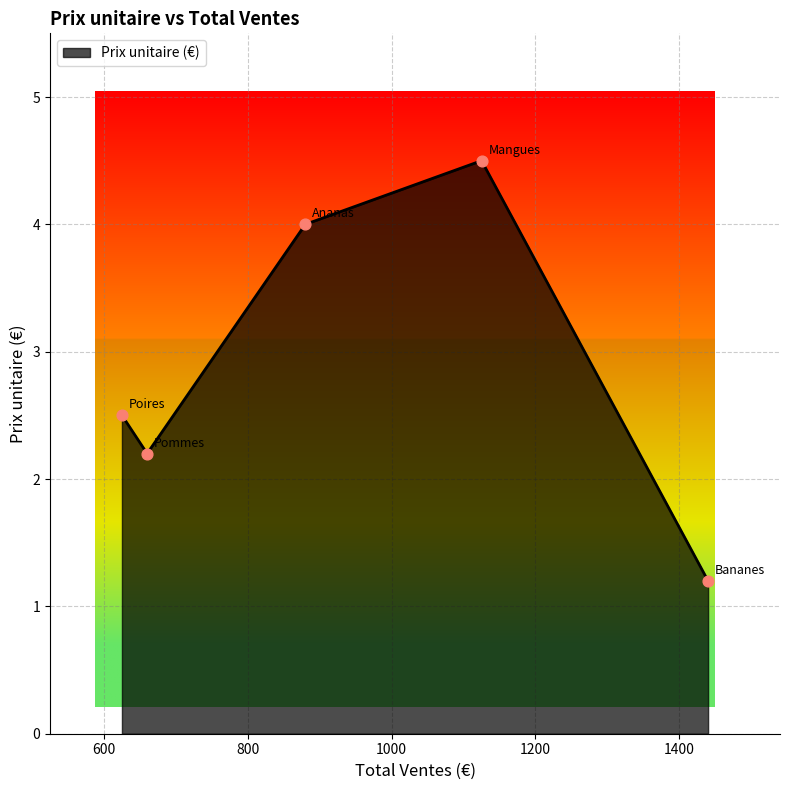

What is the minimum value shown in the chart?

1.2